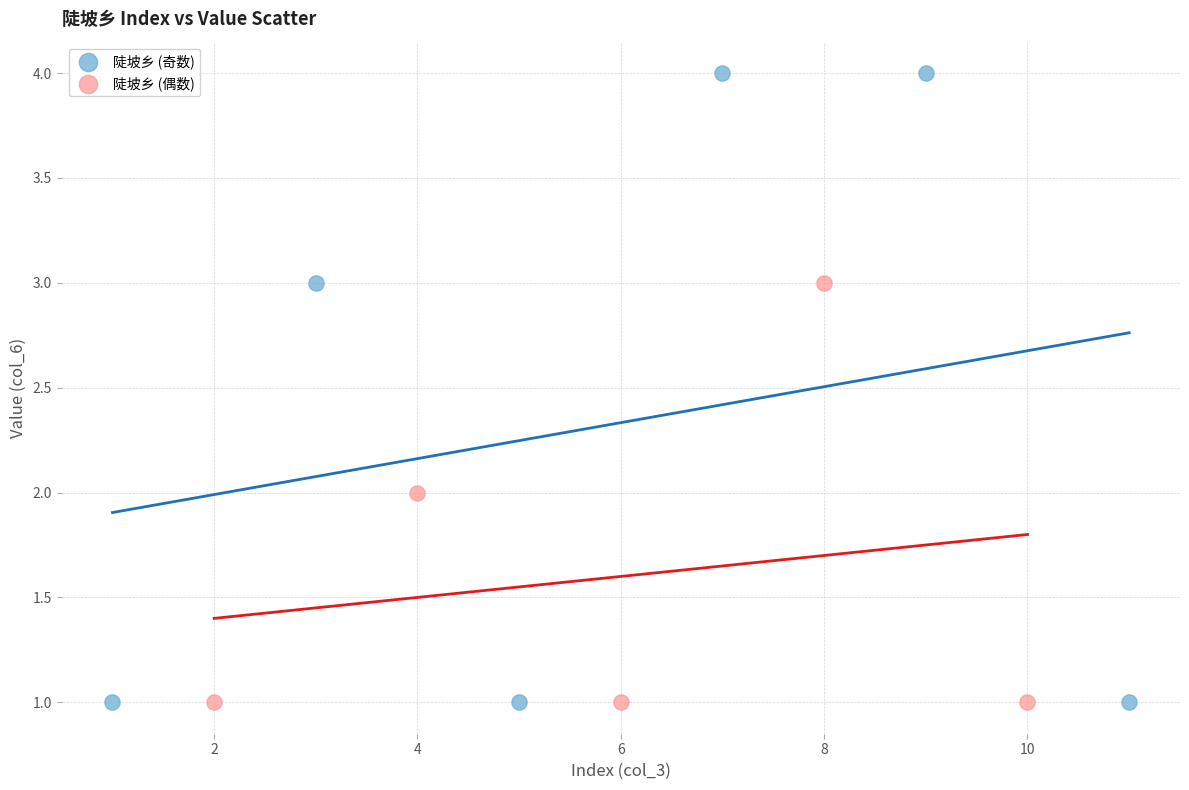

Which series has the widest spread of Y values?

陡坡乡 (奇数)